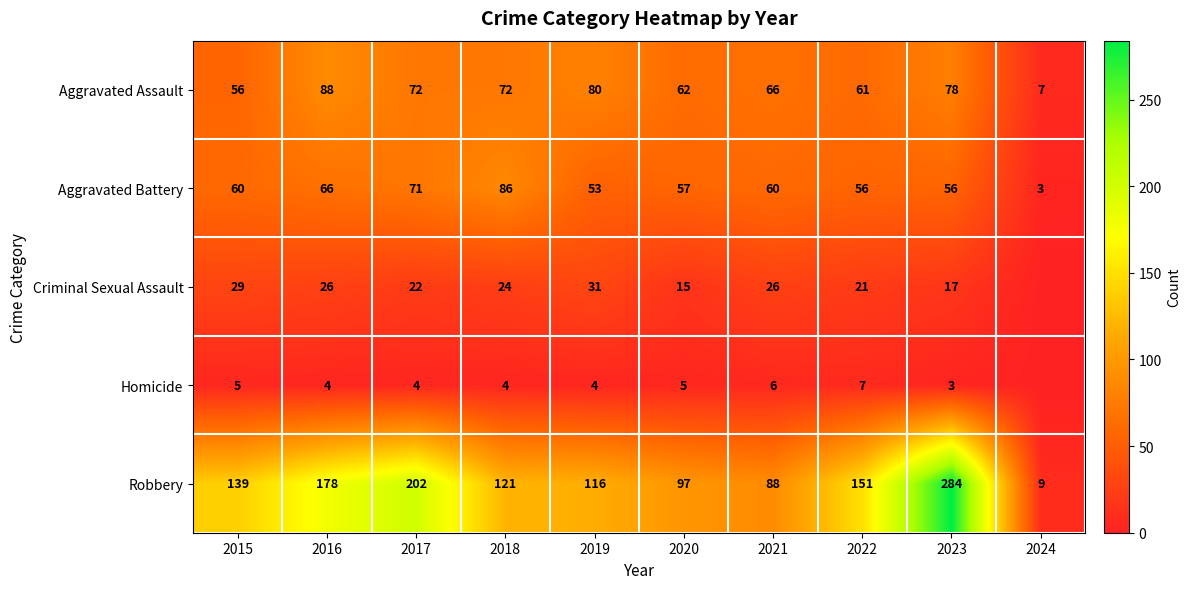

What is the difference between the Robbery values at 2021 and 2024?

79